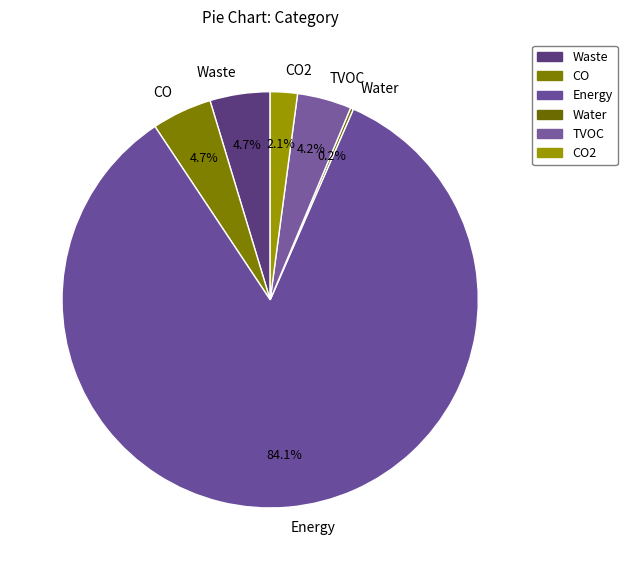

What is the largest slice in the pie chart?

Energy